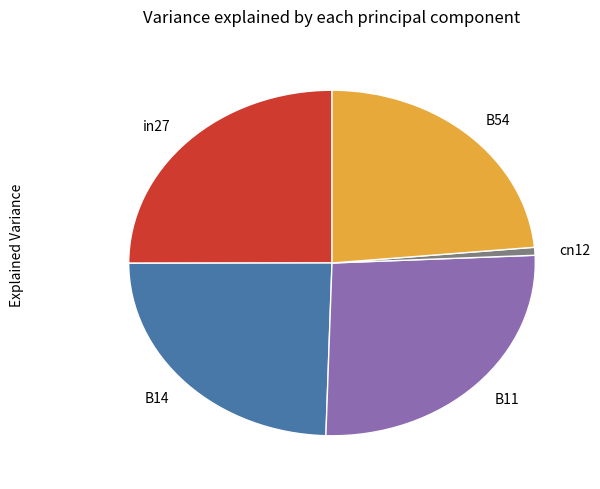

Between B54 and B14, which is larger?

B14